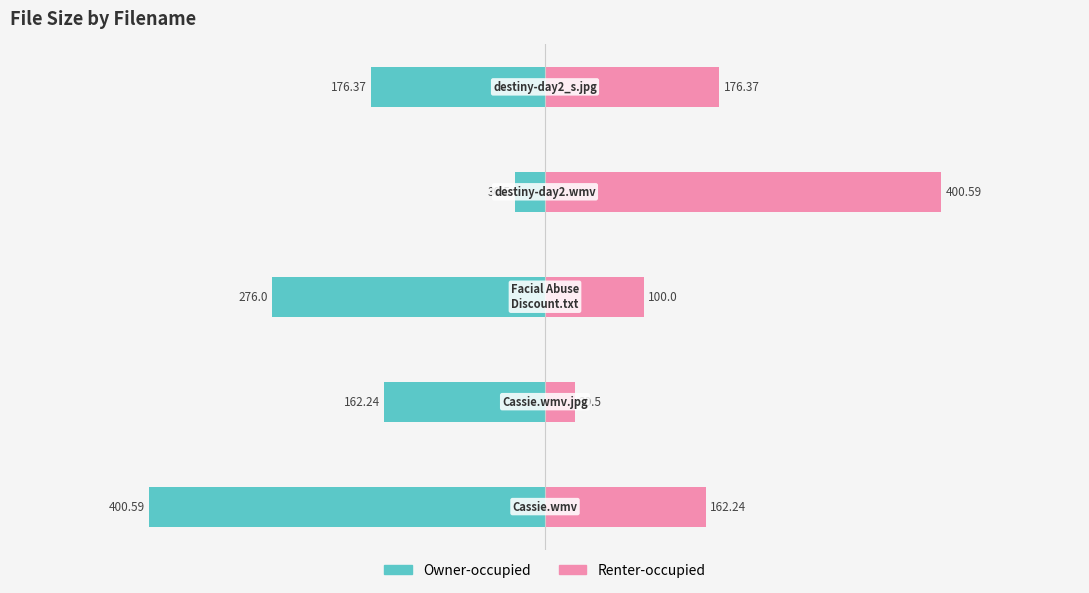

What is the sum of the Owner-occupied values at 3 and 2?

-306.5